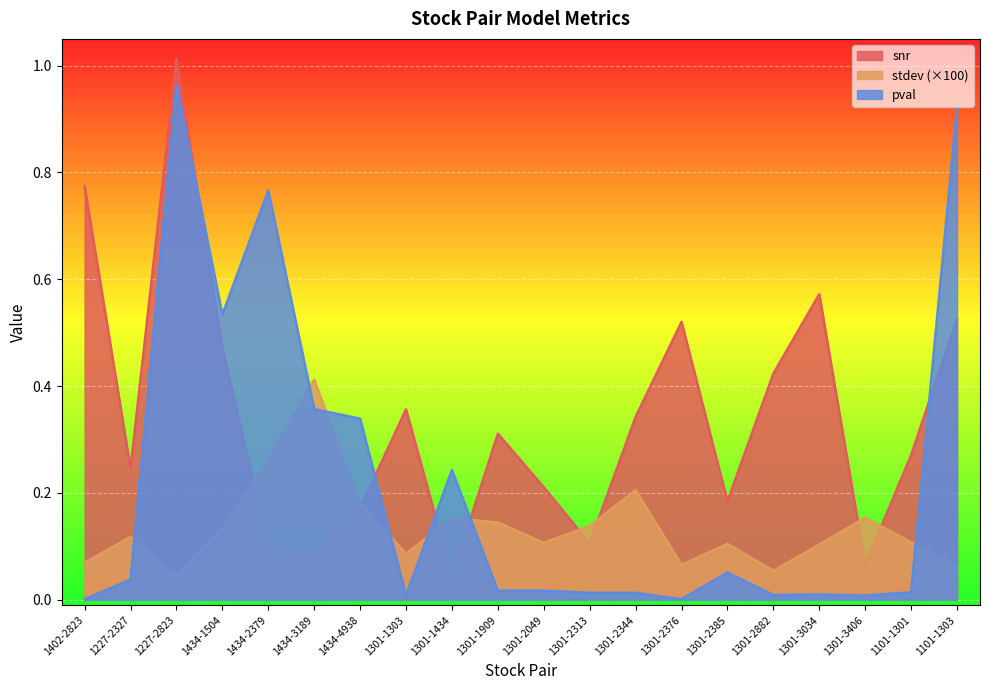

Is the value of snr at 1434-2379 greater than the value of pval at 1301-1434?

No